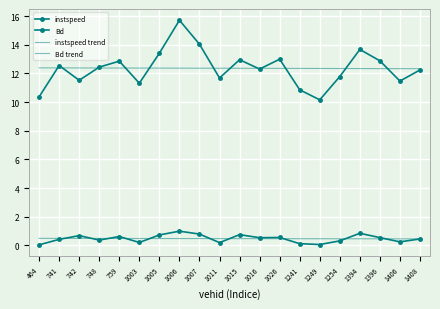

What is the value of the instspeed trend point at the 5th from the left?

12.4